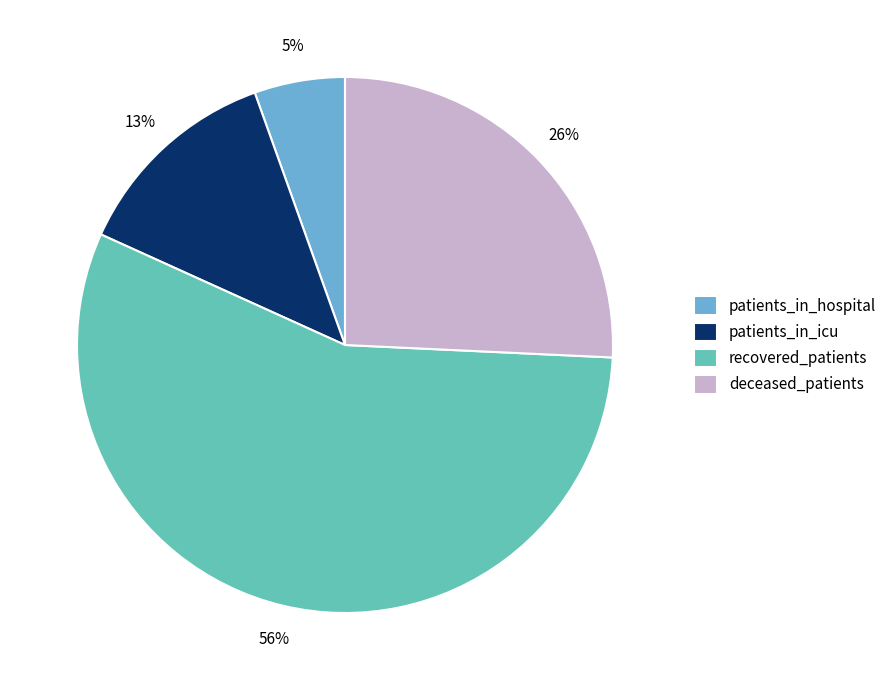

To the nearest percent, what is the difference between the largest and smallest slice percentages?

51%